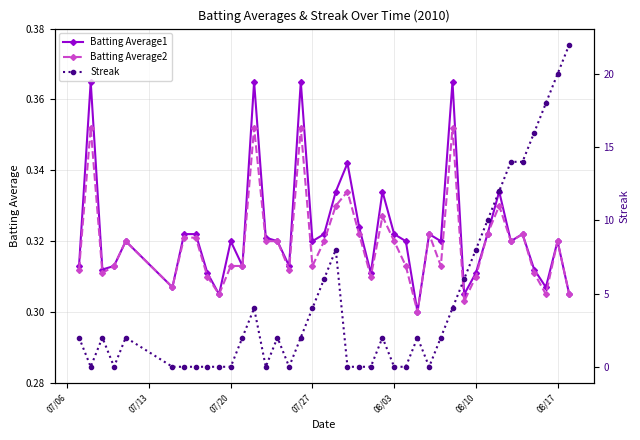

How many Batting Average2 values are between 0 and 1?

40